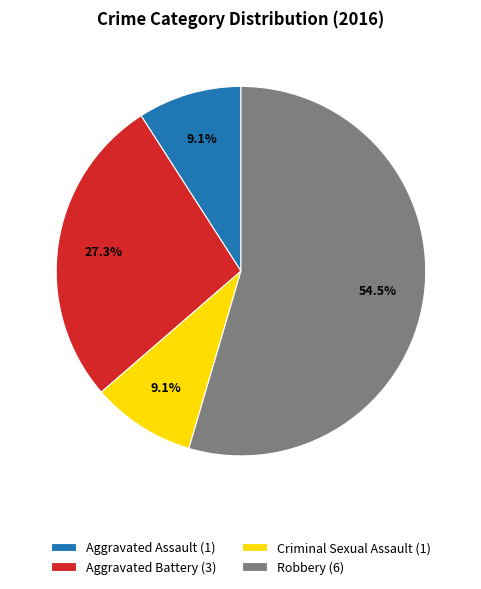

Is there any slice that represents more than half of the pie?

Yes